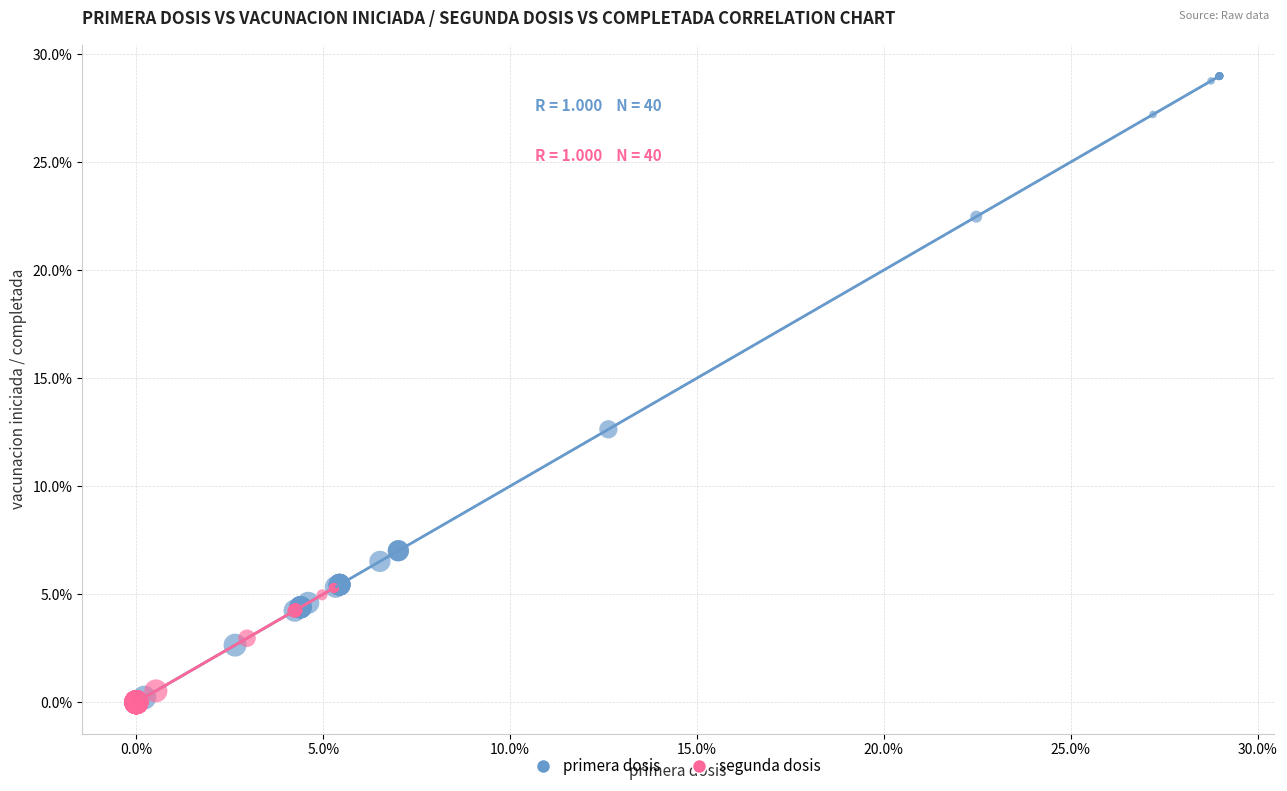

Which series has the largest Y range (max minus min)?

primera dosis